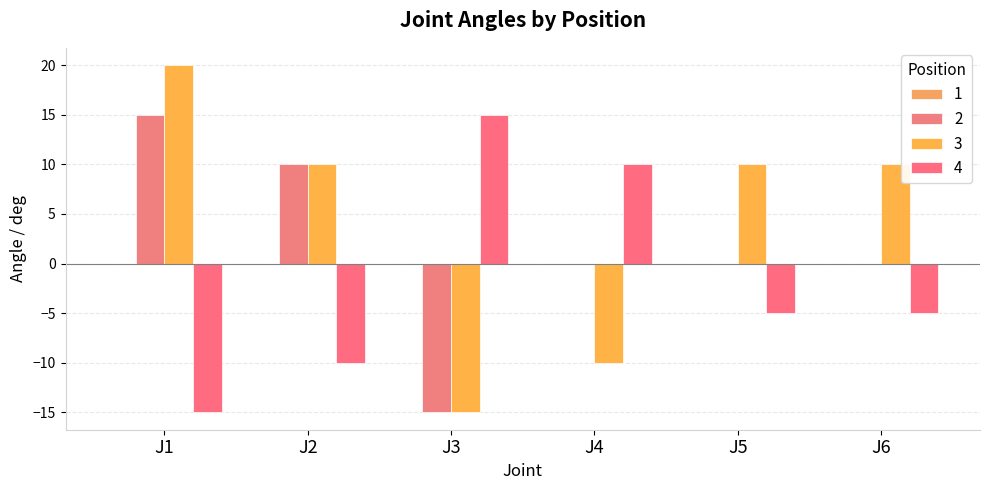

Reading left to right, transcribe all the data shown in this chart.

2: J1=15	J2=10	J3=-15	J4=0	J5=0	J6=0
3: J1=20	J2=10	J3=-15	J4=-10	J5=10	J6=10
4: J1=-15	J2=-10	J3=15	J4=10	J5=-5	J6=-5